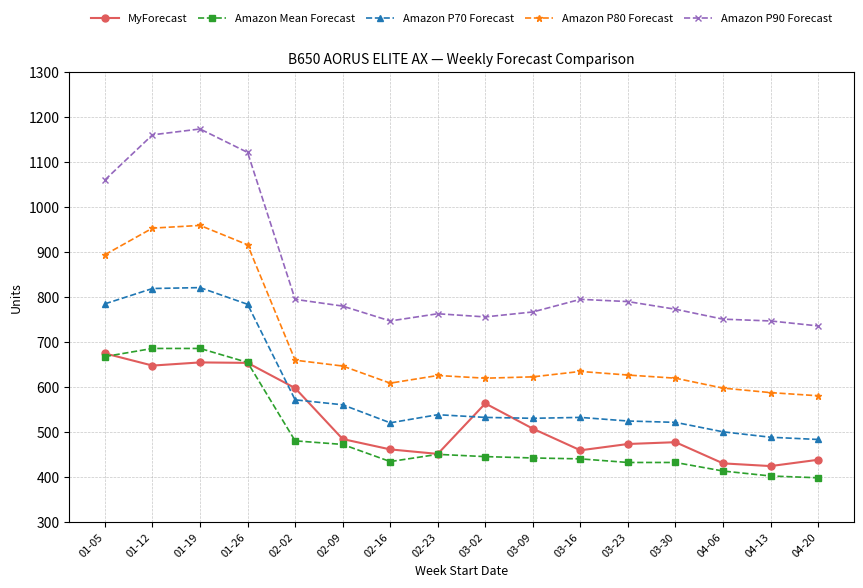

At 01-12, list the series in order from largest to smallest.

Amazon P90 Forecast, Amazon P80 Forecast, Amazon P70 Forecast, Amazon Mean Forecast, MyForecast